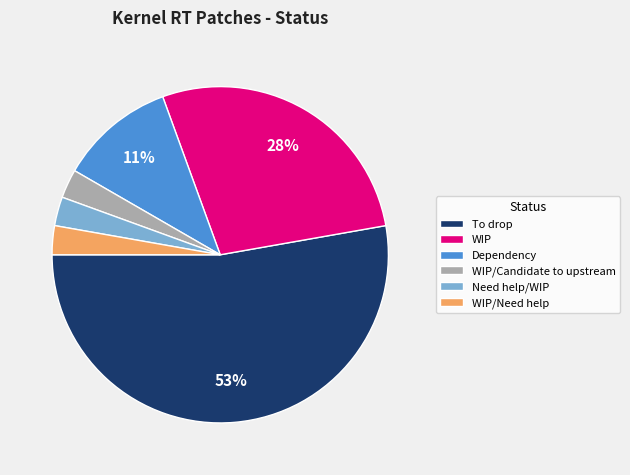

How many segments does this pie chart have?

6